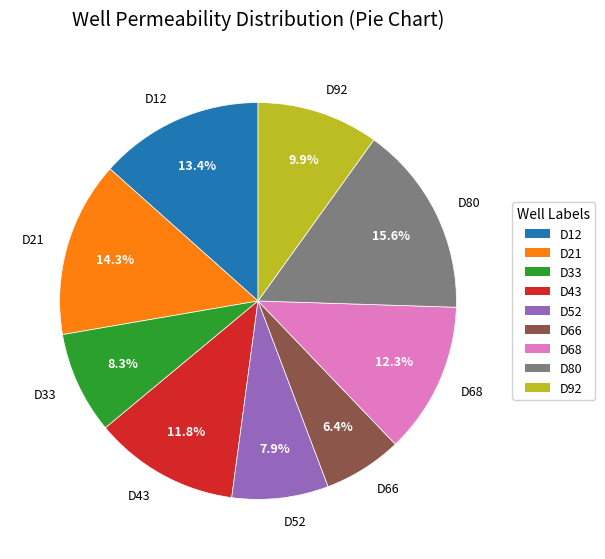

Does any single category account for the majority?

No